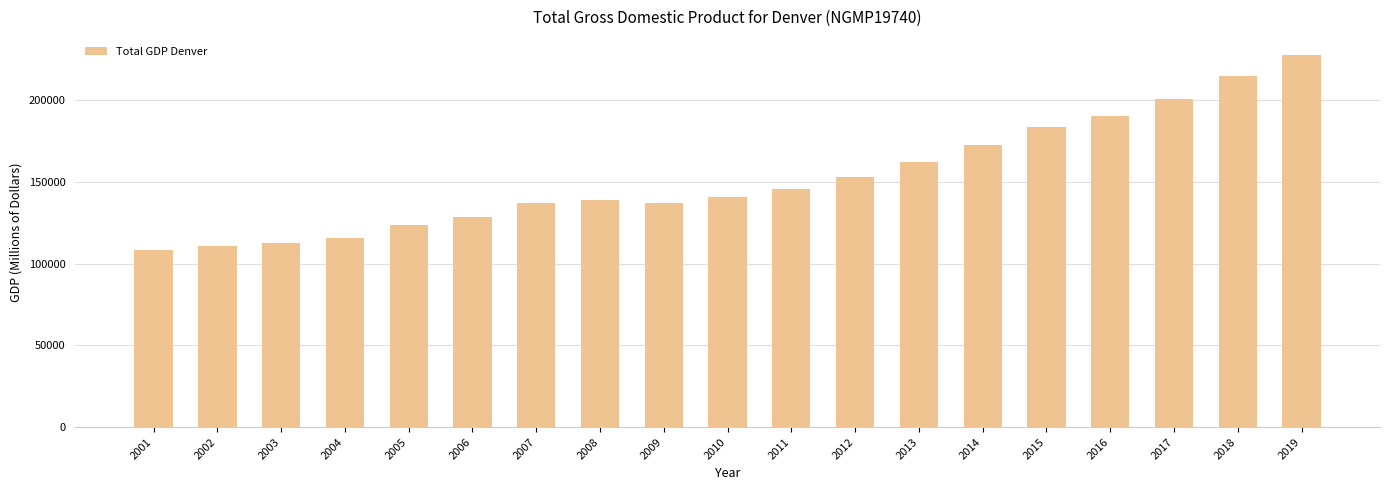

What is the sum of all values?

2905162.1